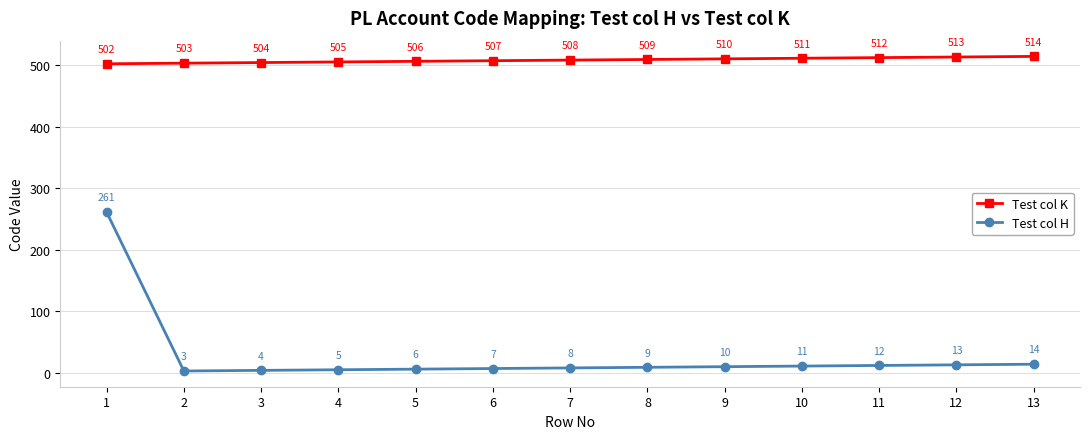

True or false: Test col H and Test col K intersect in this chart.

False